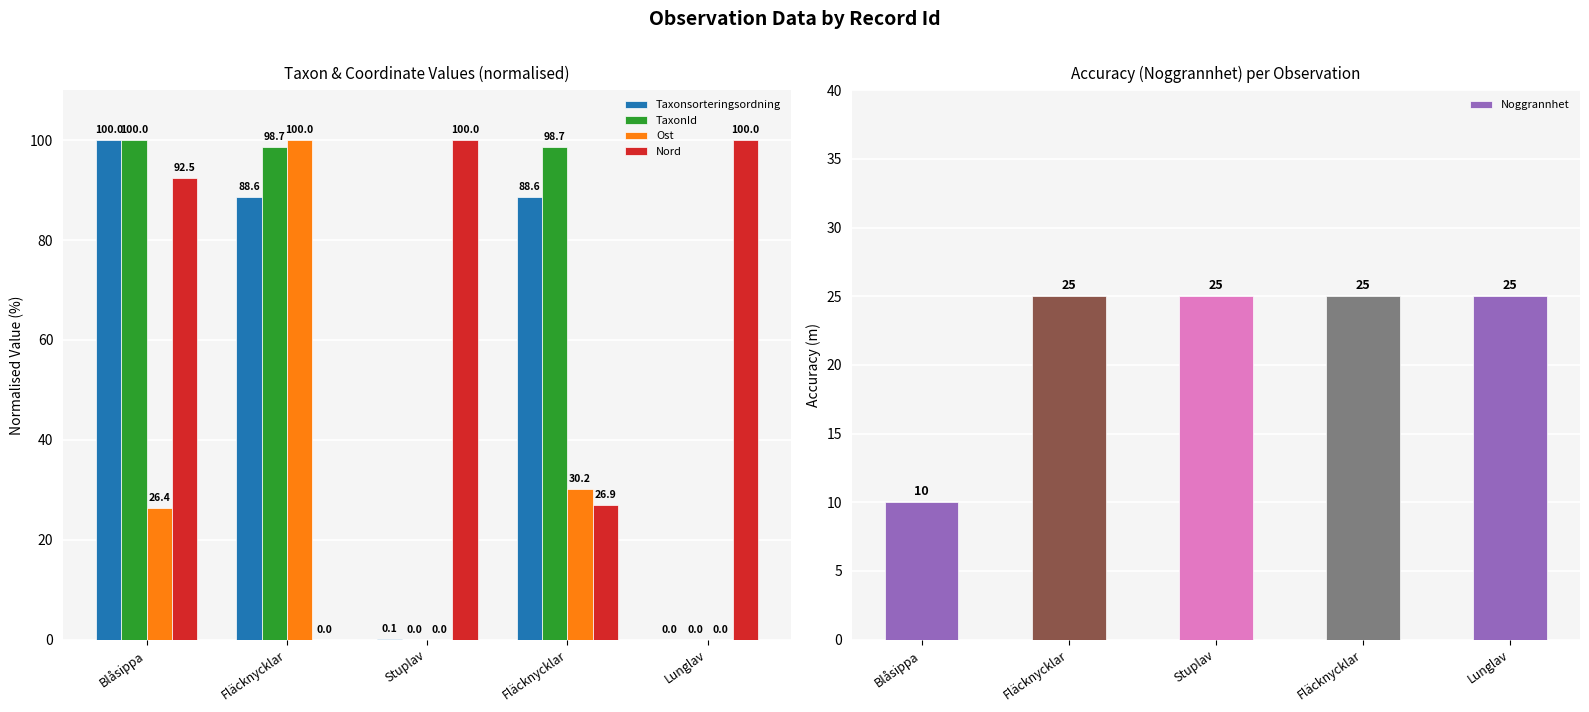

What are all the series names shown in the legend?

Taxonsorteringsordning, TaxonId, Ost, Nord, Noggrannhet